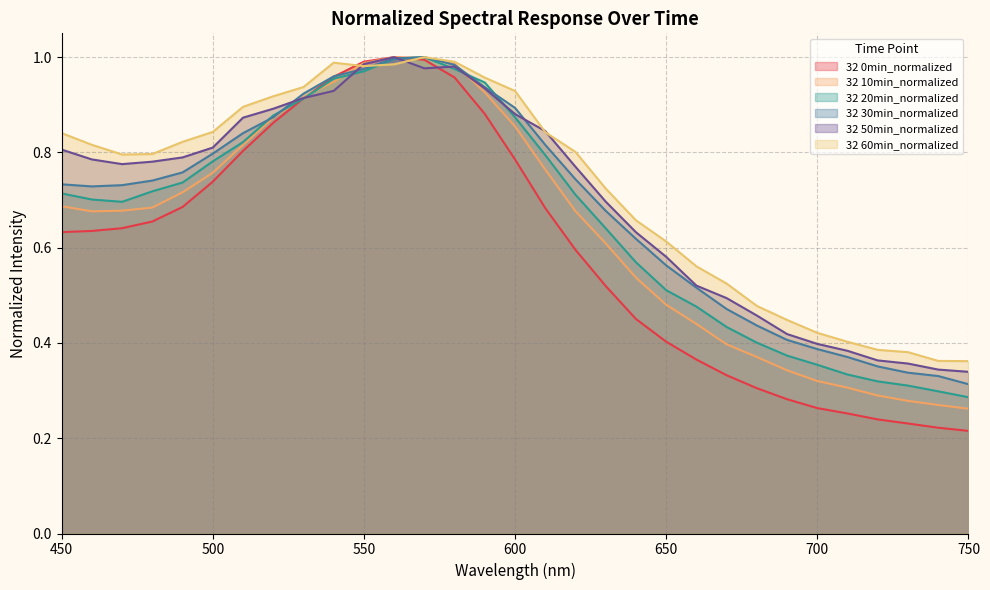

Count the number of data series in this chart.

6